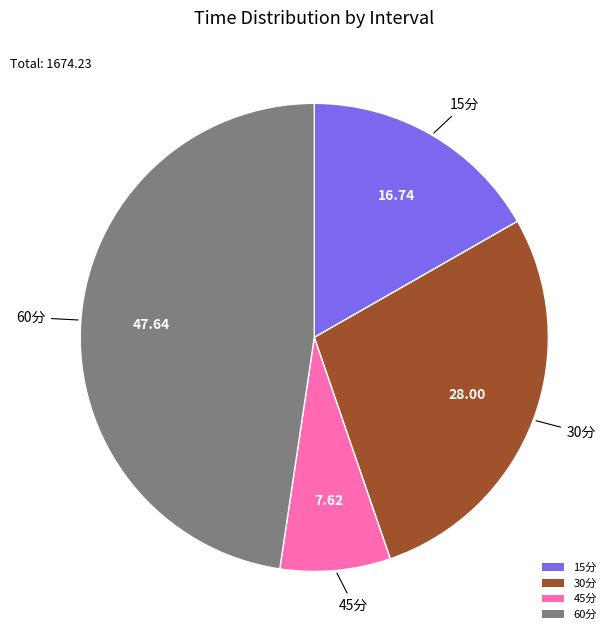

Approximately how many times larger is the value at 60分 compared to 45分?

6.3